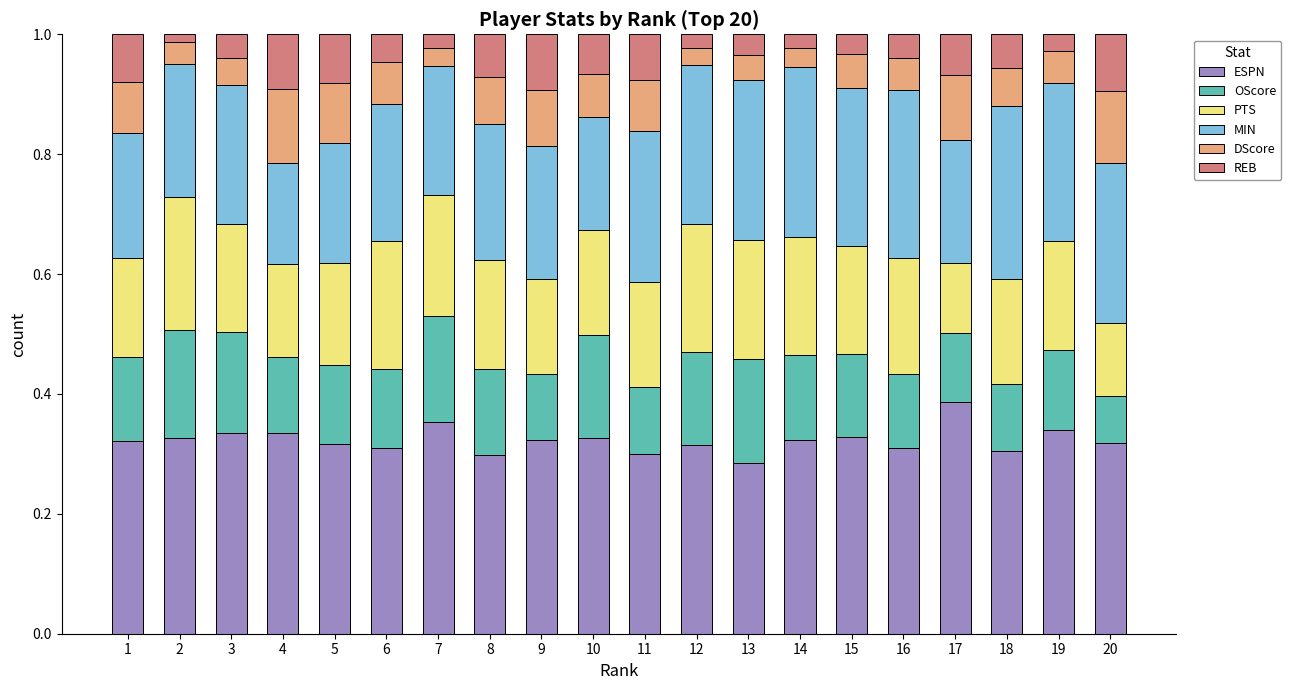

Which category has the highest value in the ESPN series?

17